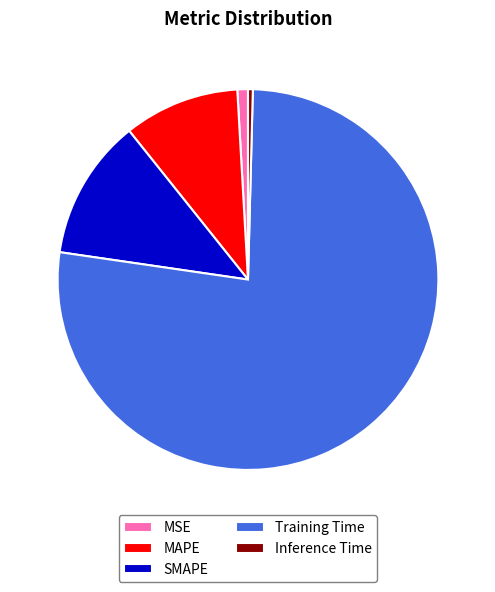

What is the largest slice in the pie chart?

Training Time